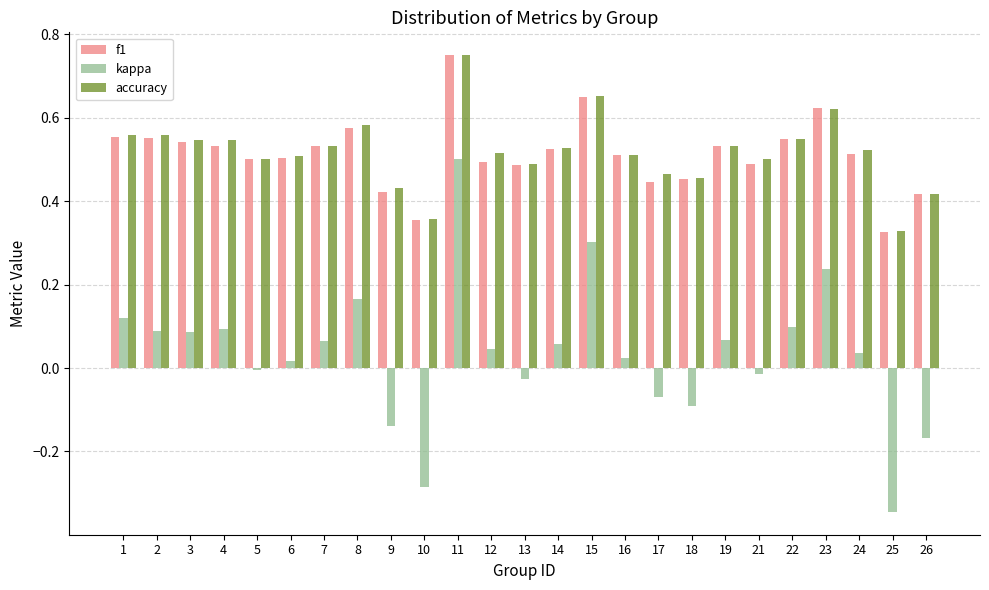

Where is accuracy nearest to the value 0?

25